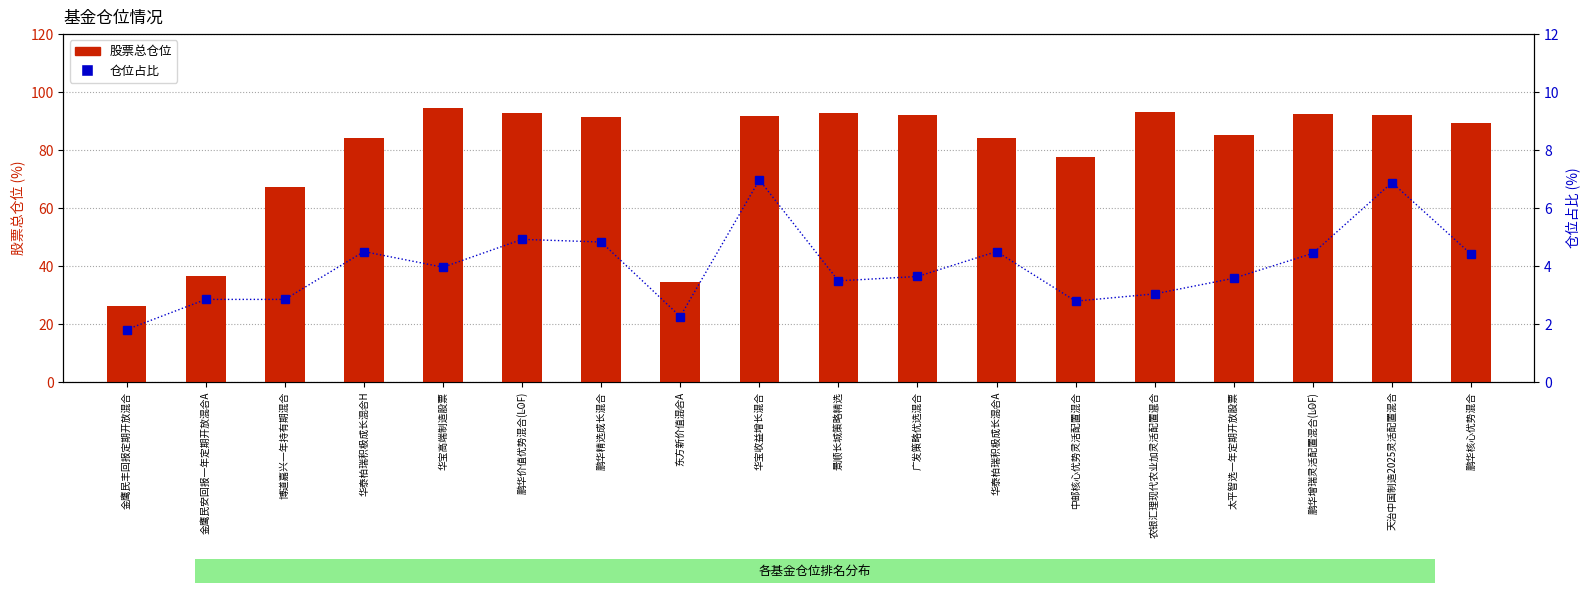

What is the difference between the 股票总仓位 values at 天治中国制造2025灵活配置混合 and 农银汇理现代农业加灵活配置混合?

1.3